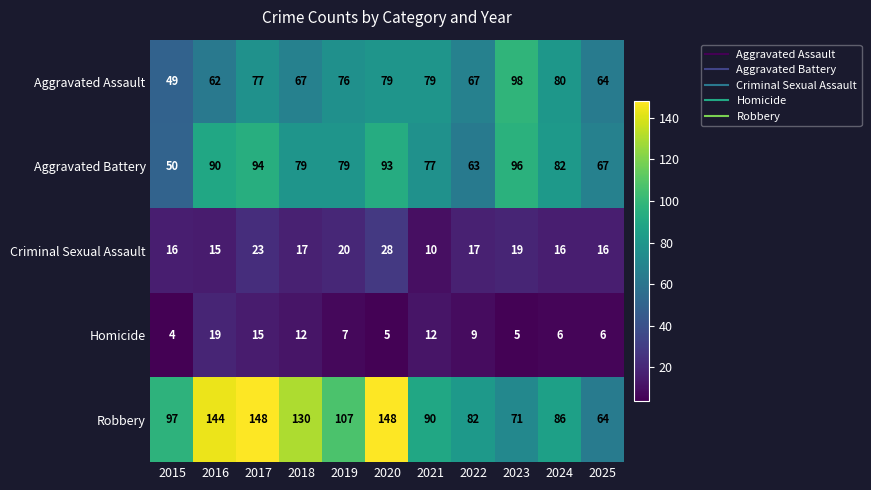

Which category has the highest value in the Aggravated Battery series?

2023